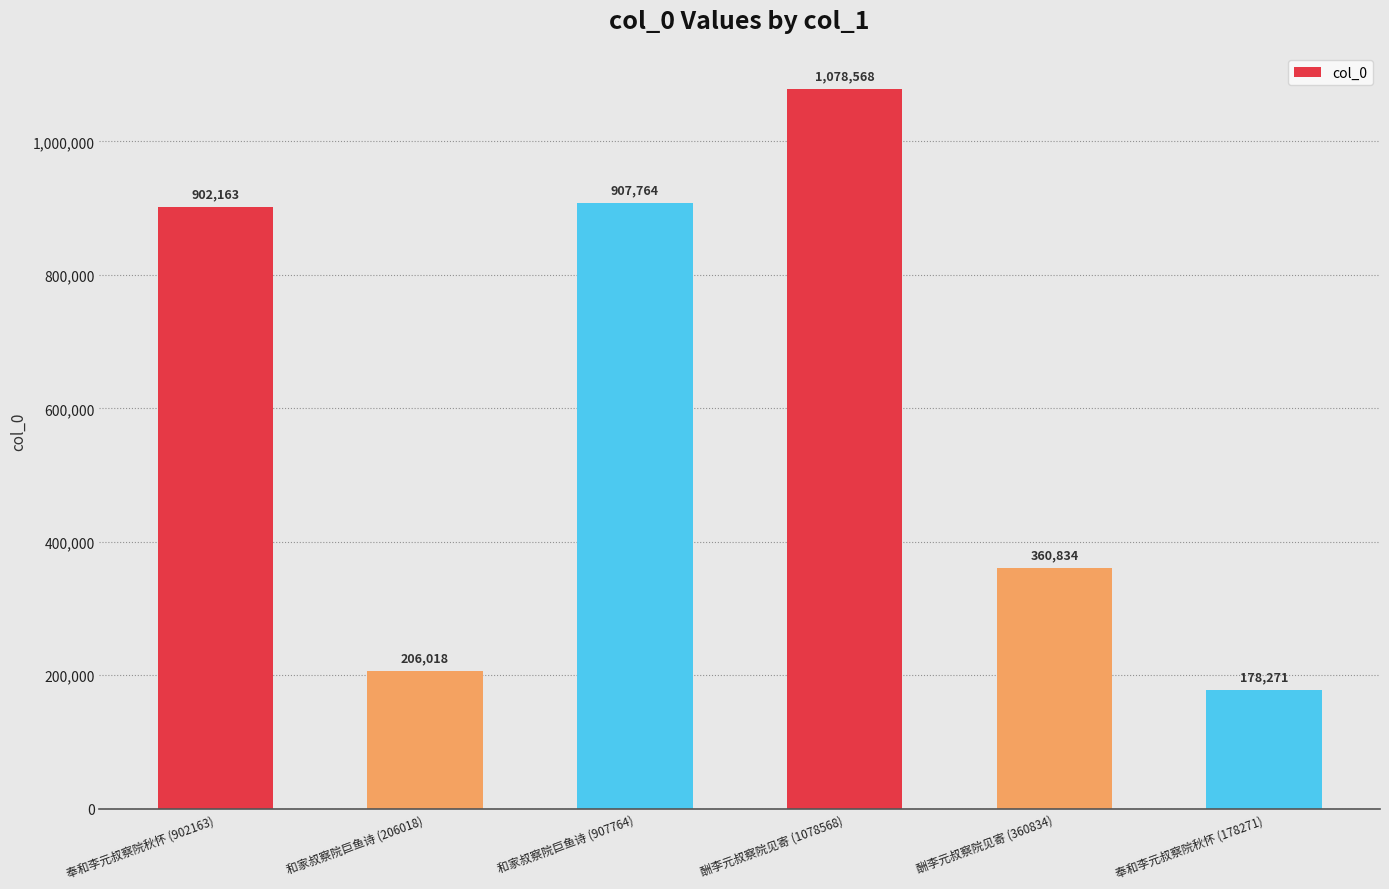

What is the greatest value displayed?

1078568